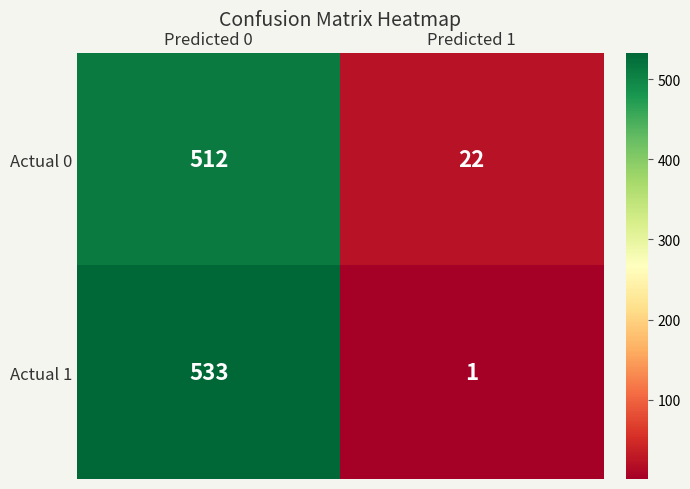

How many values in the Actual 1 series are below 533?

1